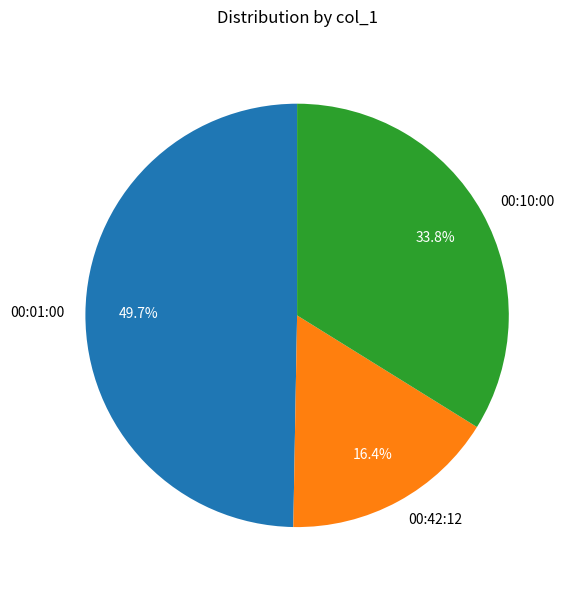

What is the ratio of the value at 00:42:12 to the value at 00:01:00?

0.3